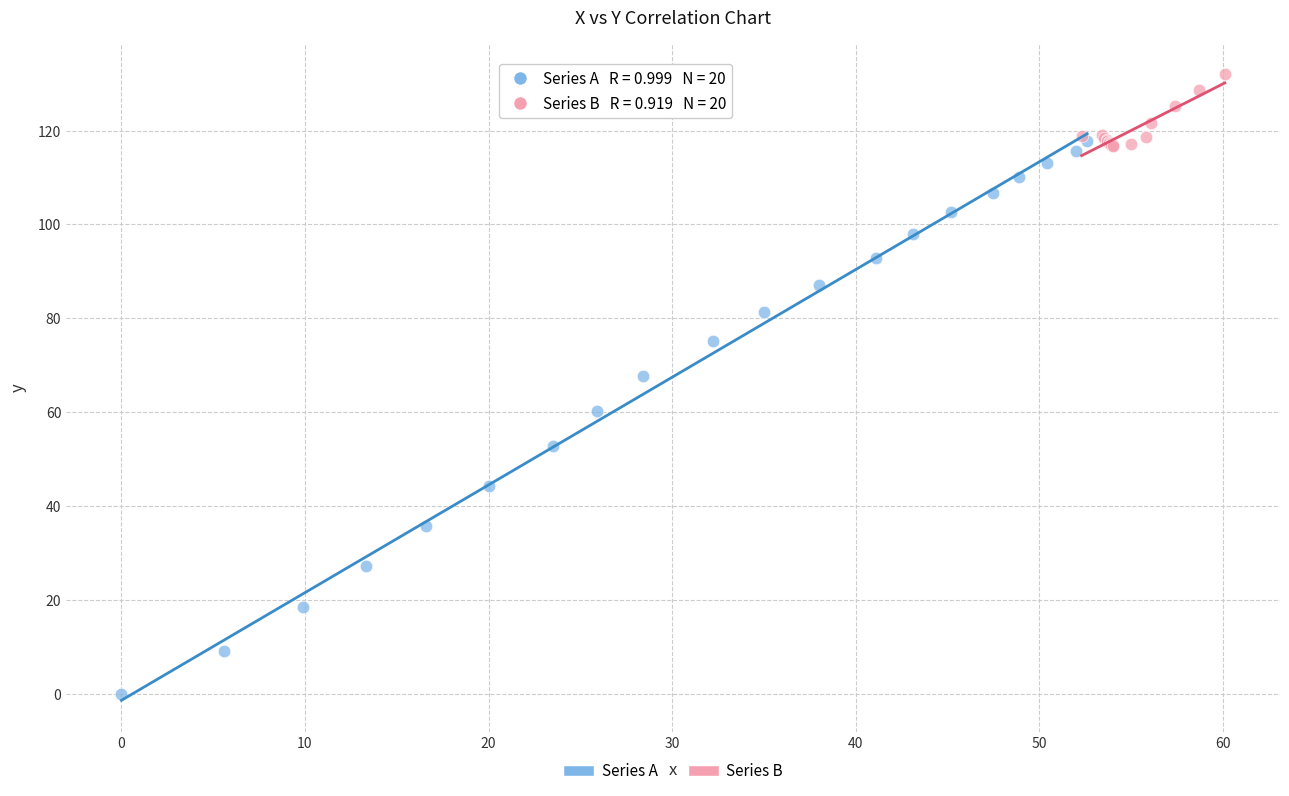

What are all the series names shown in the legend?

Series A, Series B